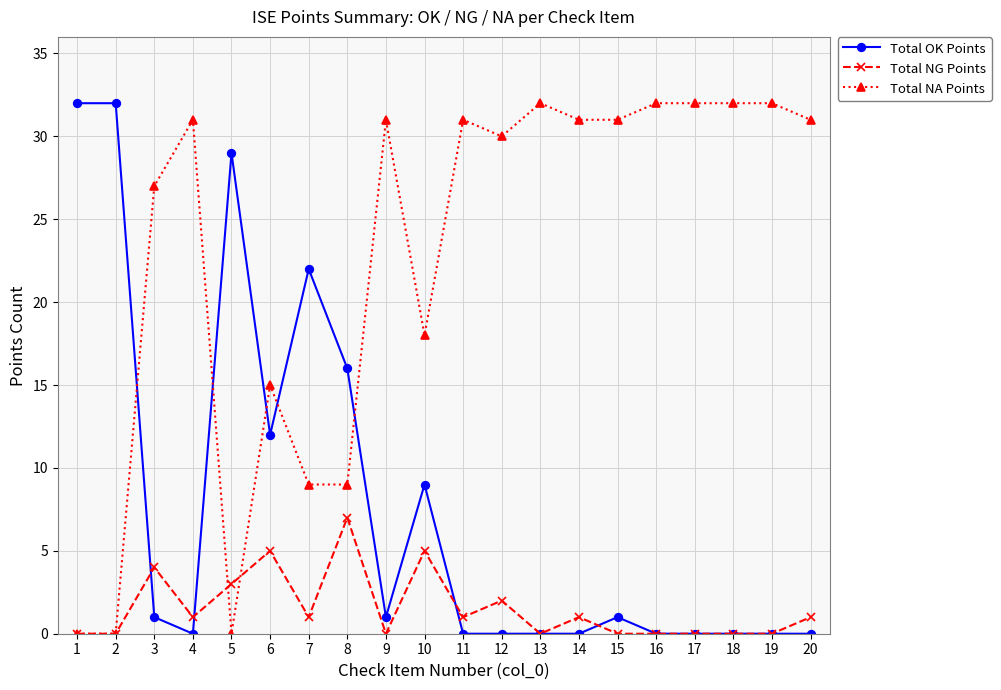

What is the maximum value for Total OK Points?

32